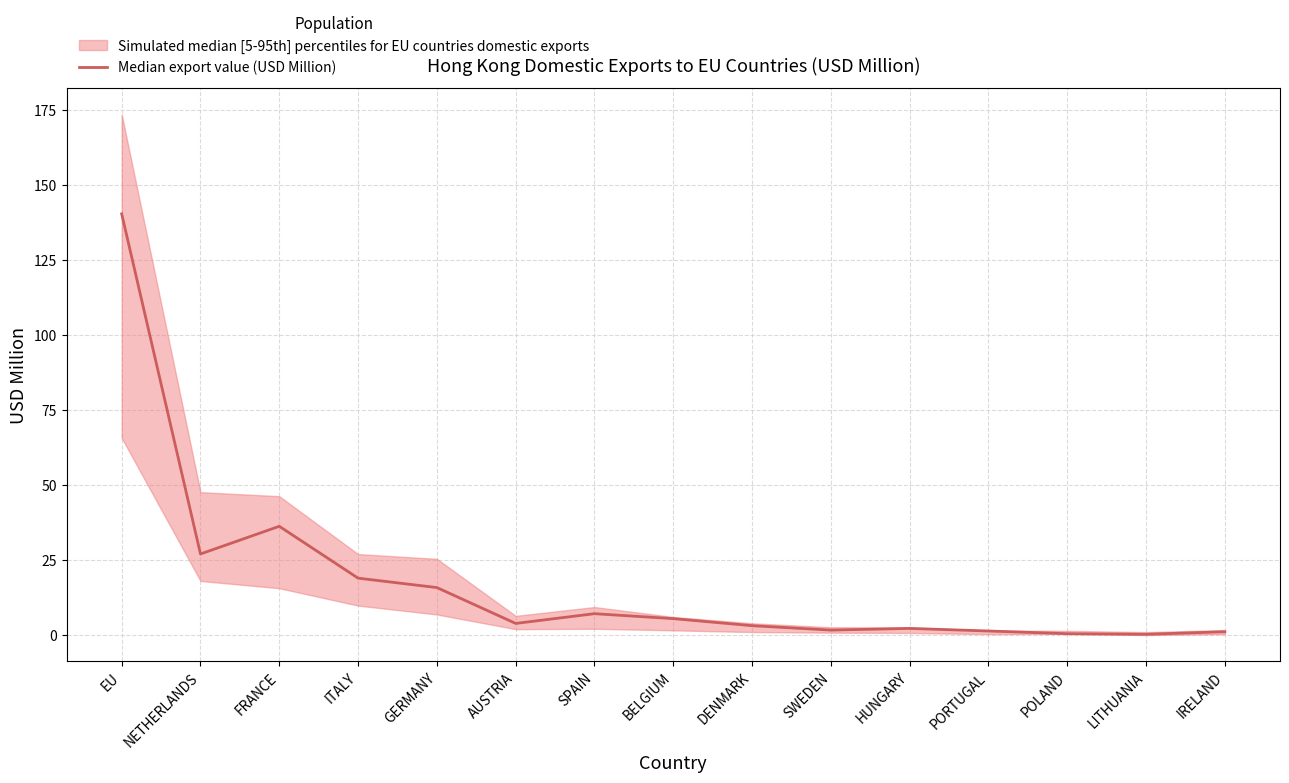

Reading right to left, what are all the values shown in this chart?

IRELAND=1.2	LITHUANIA=0.3	POLAND=0.5	PORTUGAL=1.4	HUNGARY=2.3	SWEDEN=1.7	DENMARK=3.2	BELGIUM=5.5	SPAIN=7.2	AUSTRIA=3.9	GERMANY=15.9	ITALY=19.0	FRANCE=36.3	NETHERLANDS=27.1	EU=140.4